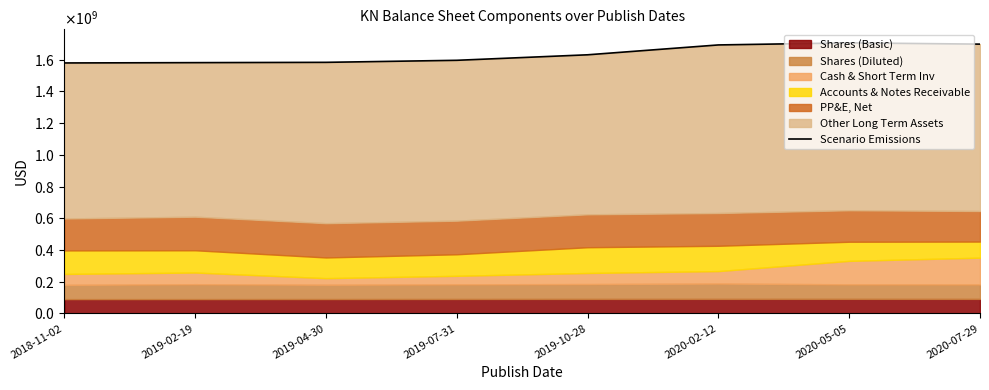

Approximately how many times larger is the value at 2020-07-29 compared to 2019-10-28?

1.0